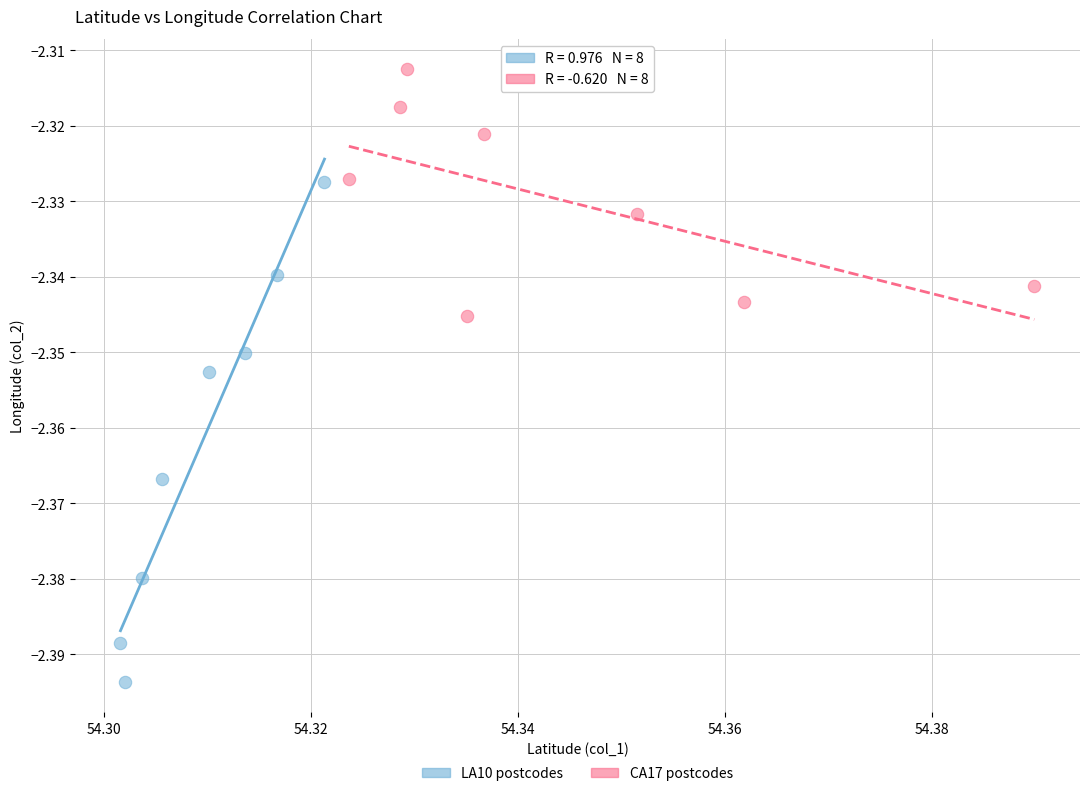

Which series contains the lowest Y value?

LA10 postcodes